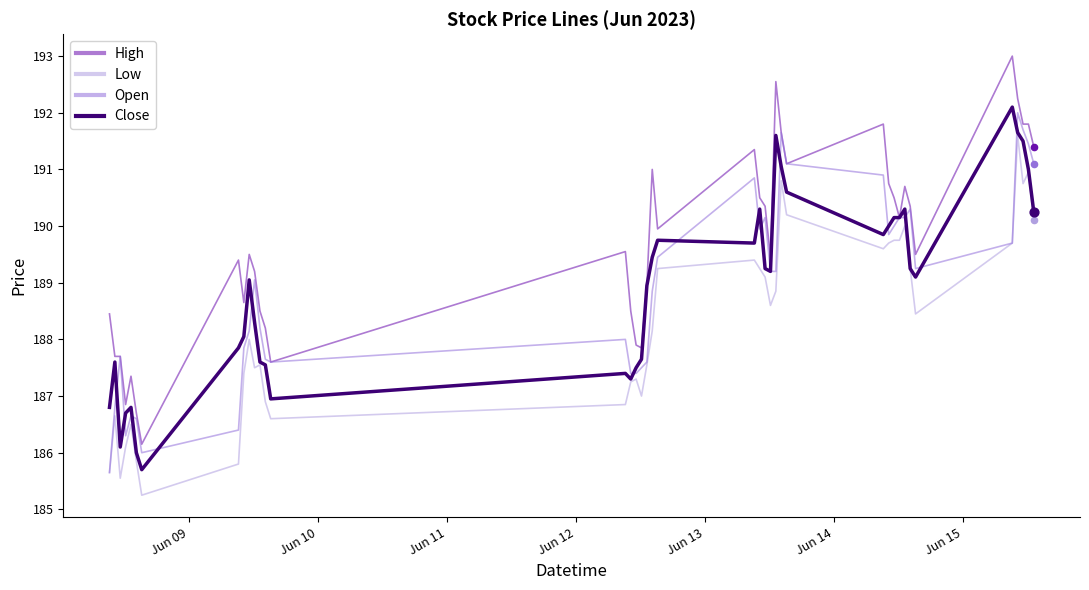

Which series has the largest total across all categories?

High